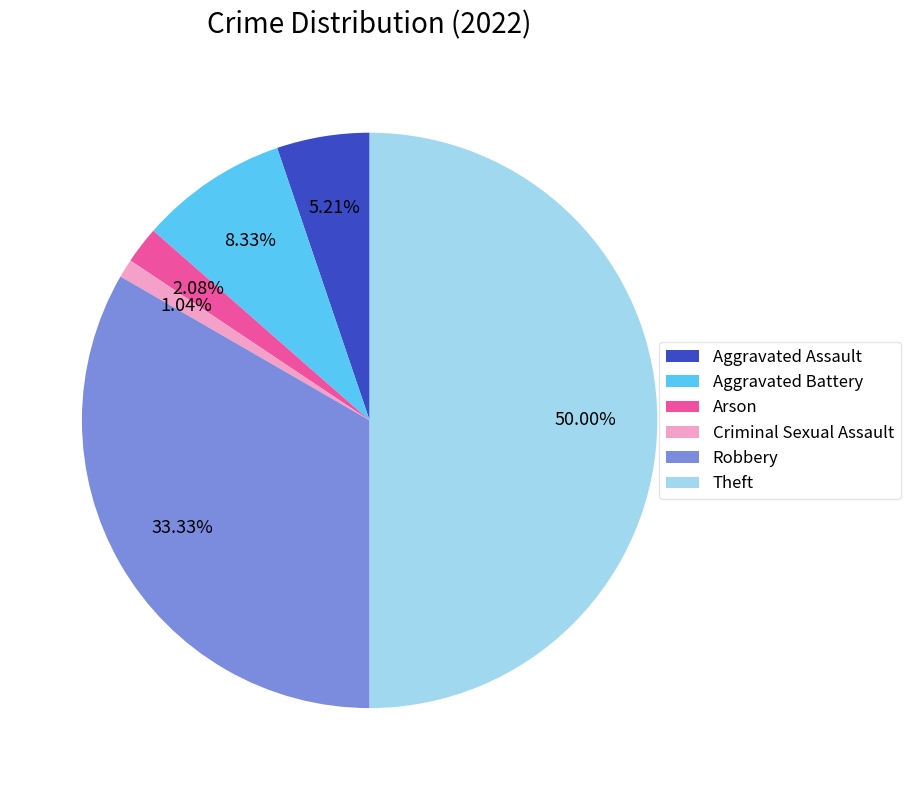

Rank the categories by value from highest to lowest.

Theft, Robbery, Aggravated Battery, Aggravated Assault, Arson, Criminal Sexual Assault